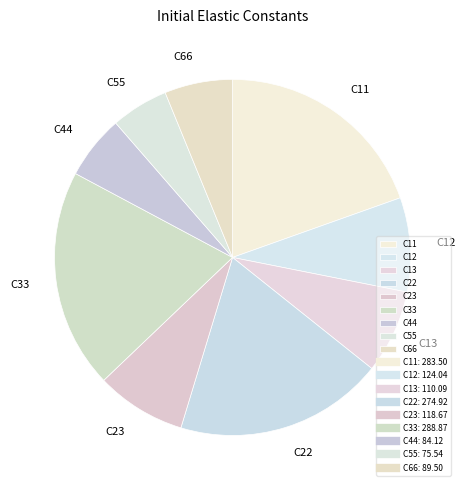

What is the ratio of the value at C55 to the value at C66?

0.8